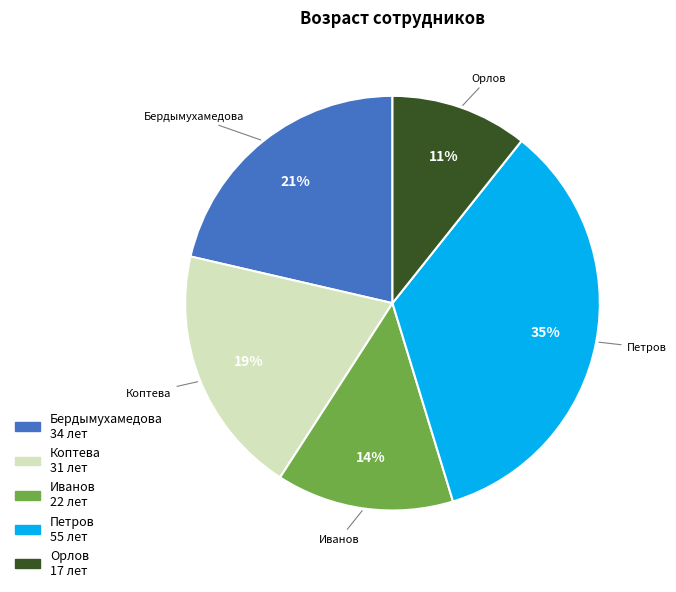

Rank the categories by value from highest to lowest.

Петров, Бердымухамедова, Коптева, Иванов, Орлов